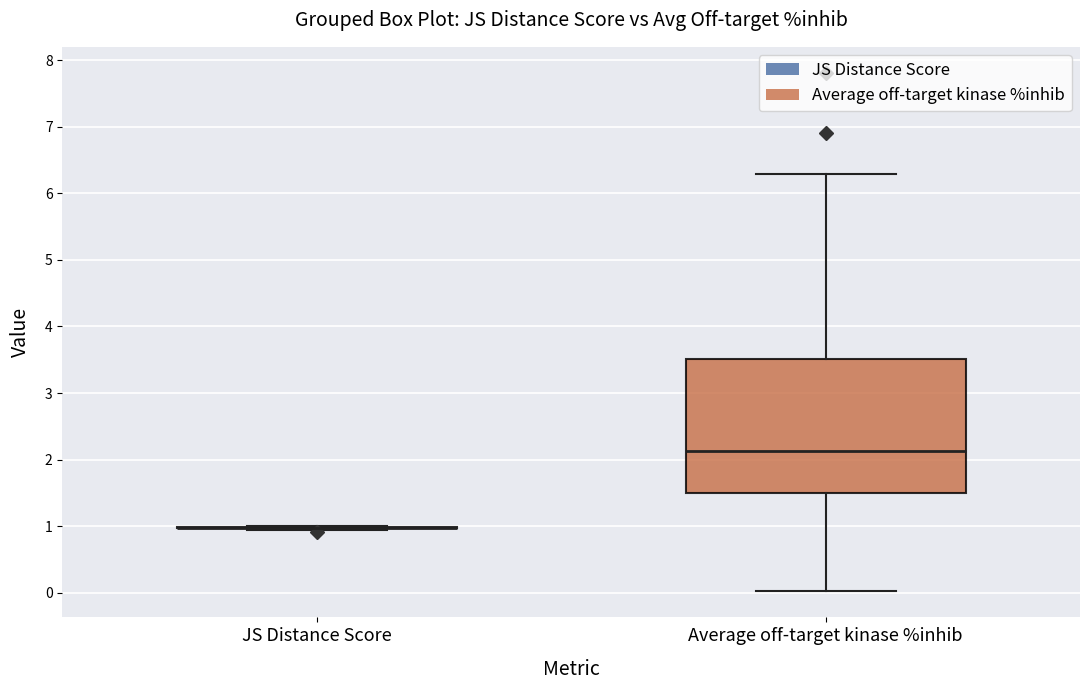

Reading left to right, transcribe this box plot: for each box, give where its median line is, the range the box spans, and where its two whiskers end, as read against the y-axis. The values are not printed on the chart, so give them approximately, as read against the axis.

JS Distance Score: box collapsed to a line at 1.0, whiskers 1.0 to 1.0
Average off-target kinase %inhib: median 2.1, box 1.5 to 3.5, whiskers 0.0 to 6.3